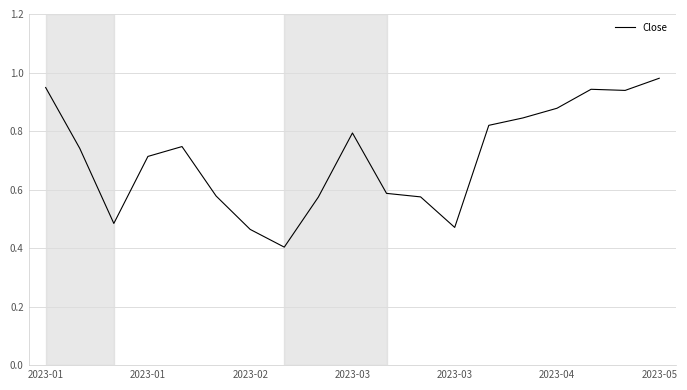

How many lines are shown in the chart?

1